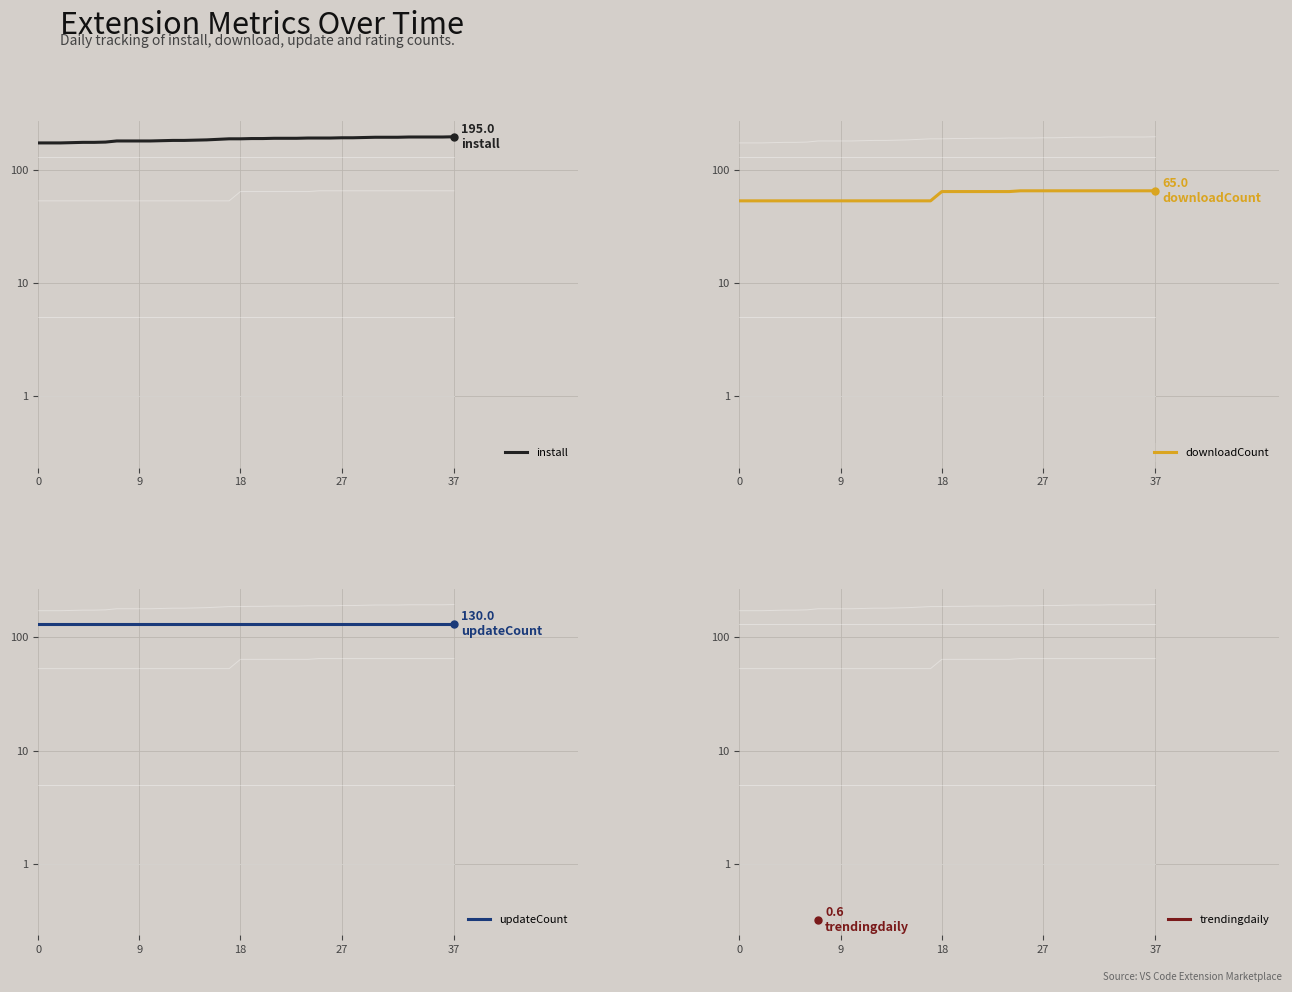

What are all the series names shown in the legend?

install, downloadCount, updateCount, trendingdaily